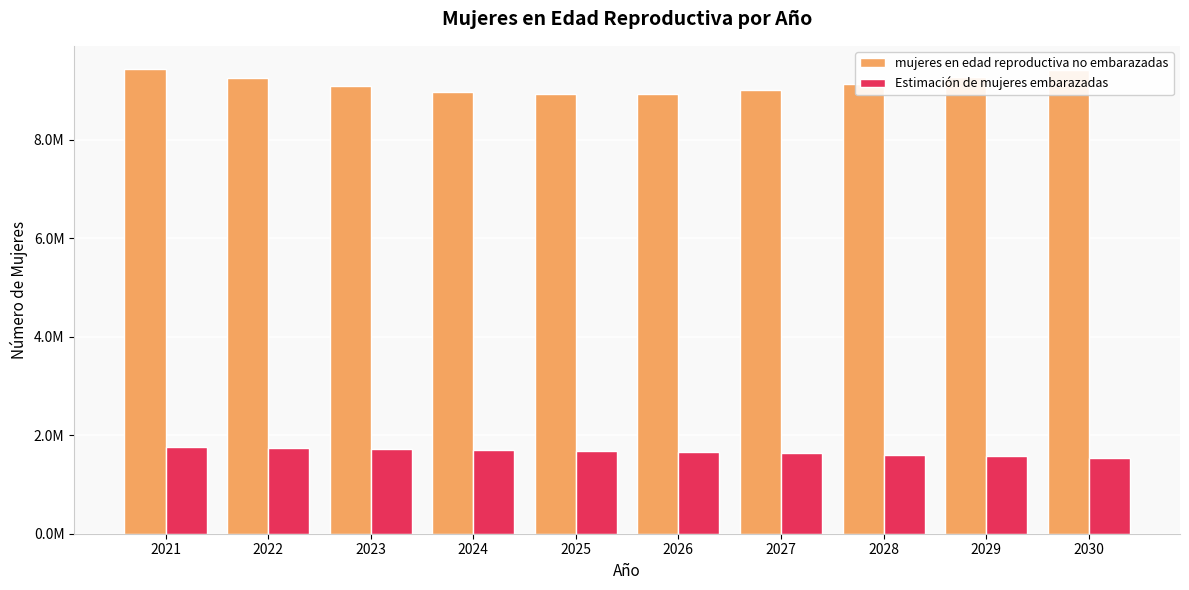

What is the average value of the Estimación de mujeres embarazadas series?

1661193.5